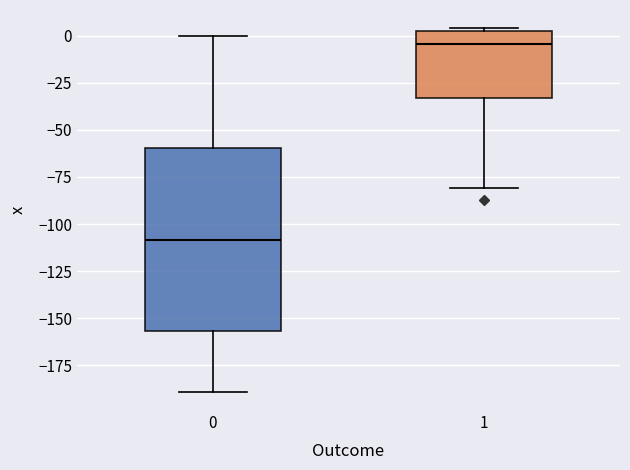

Comparing the boxes themselves (not the whiskers), which one is the tallest?

0